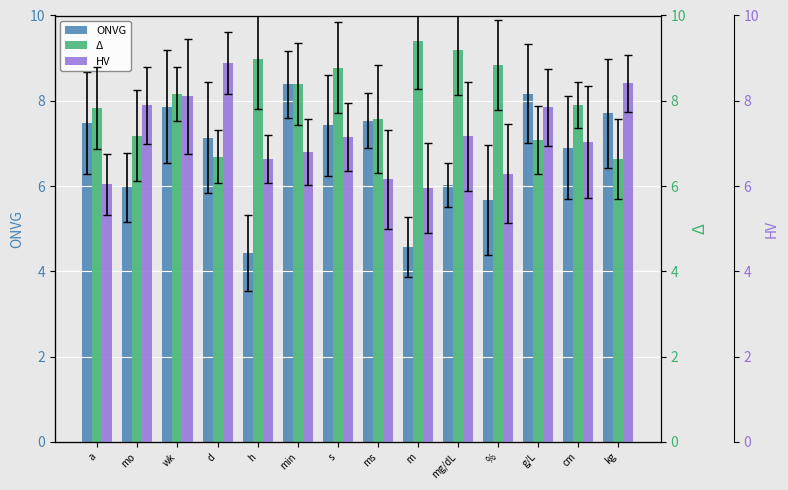

Does the chart contain any negative values?

No